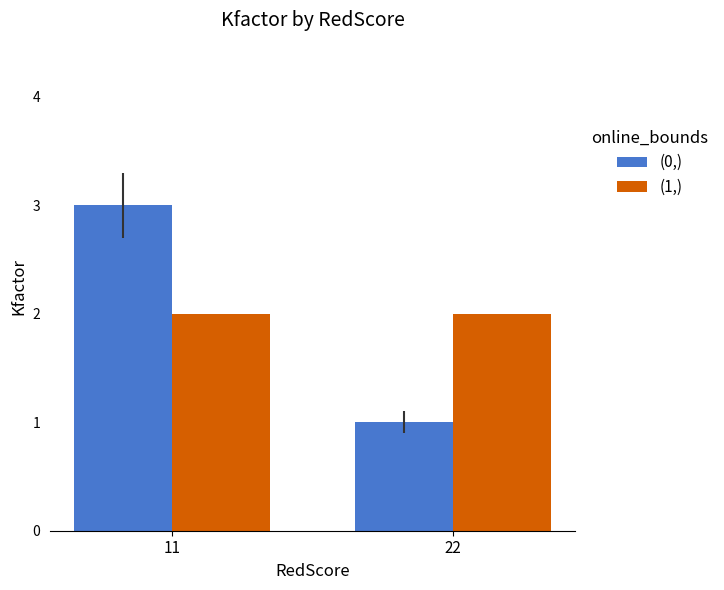

Which category has the highest value across all series?

11